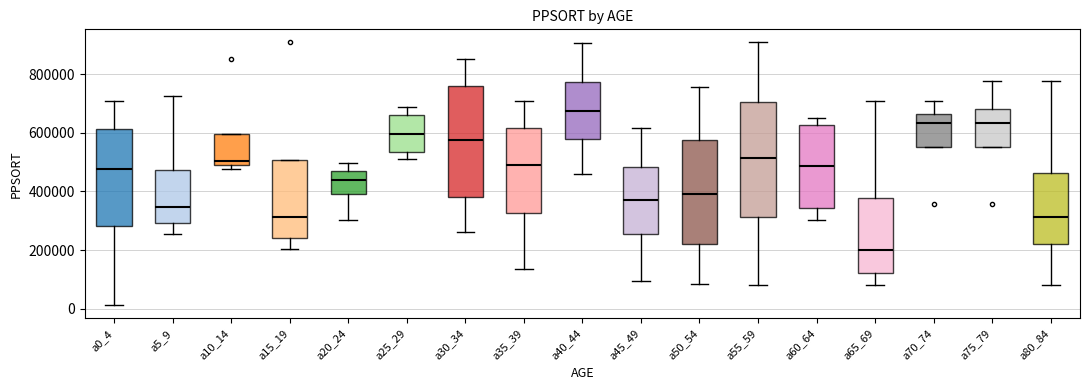

Which box's median line is the lowest?

a65_69